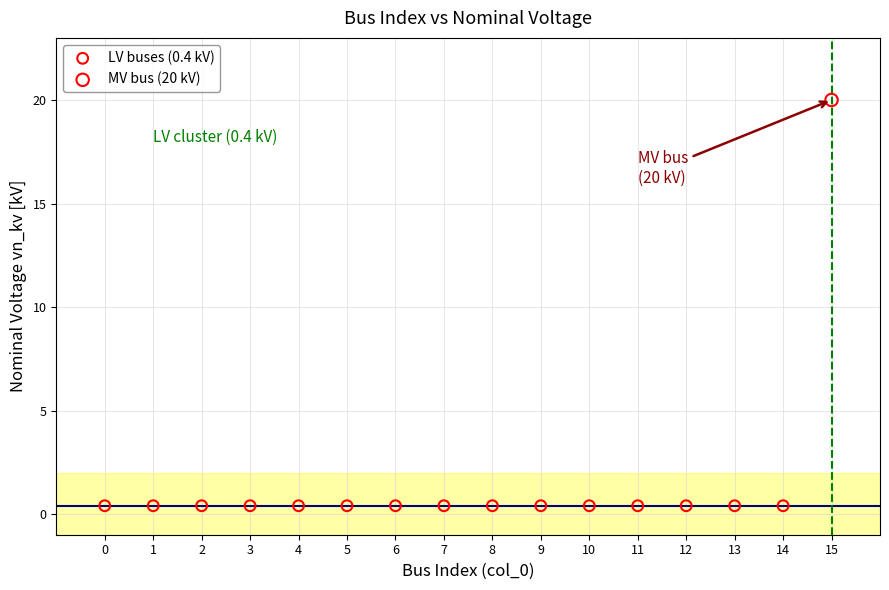

What are all the series names shown in the legend?

LV buses (0.4 kV), MV bus (20 kV)